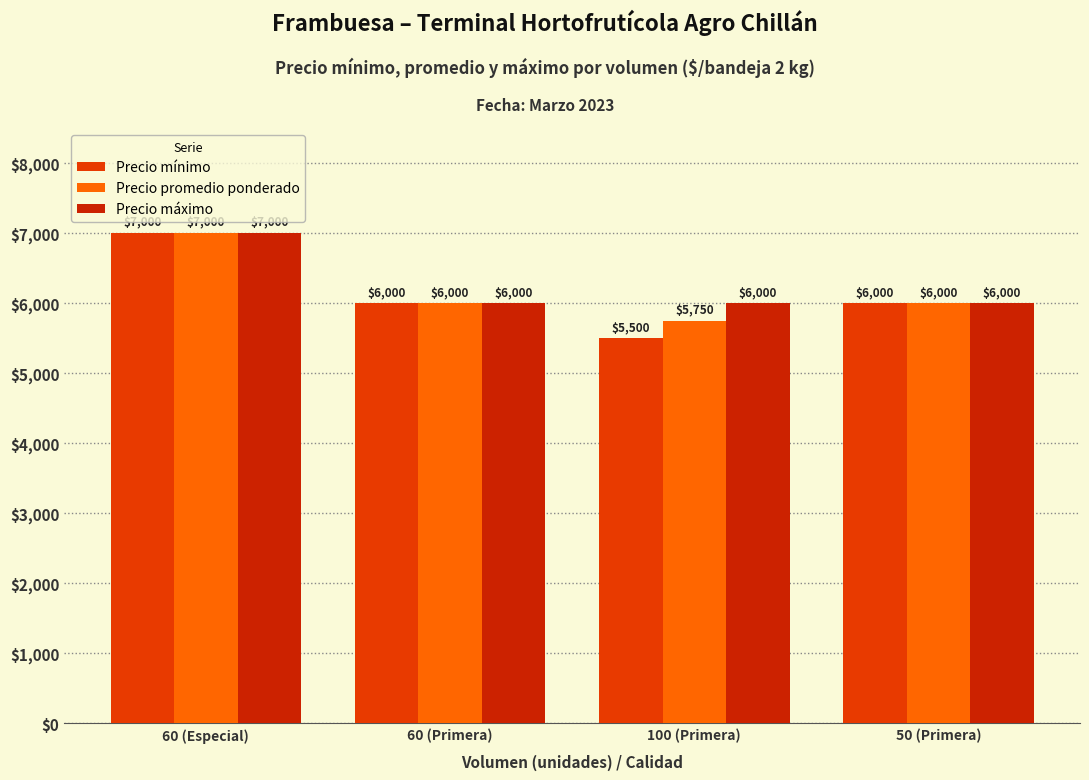

Reading left to right, list all the values displayed in this chart.

Precio mínimo: 60 (Especial)=7000	60 (Primera)=6000	100 (Primera)=5500	50 (Primera)=6000
Precio promedio ponderado: 60 (Especial)=7000	60 (Primera)=6000	100 (Primera)=5750	50 (Primera)=6000
Precio máximo: 60 (Especial)=7000	60 (Primera)=6000	100 (Primera)=6000	50 (Primera)=6000